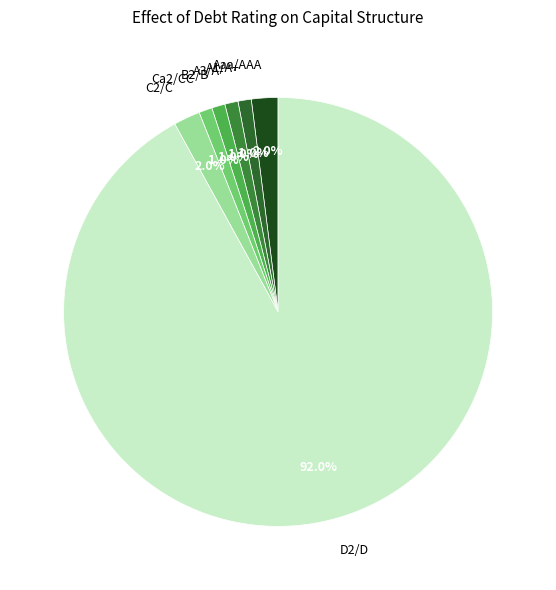

Is it true that Aaa/AAA is 2% of the pie?

True